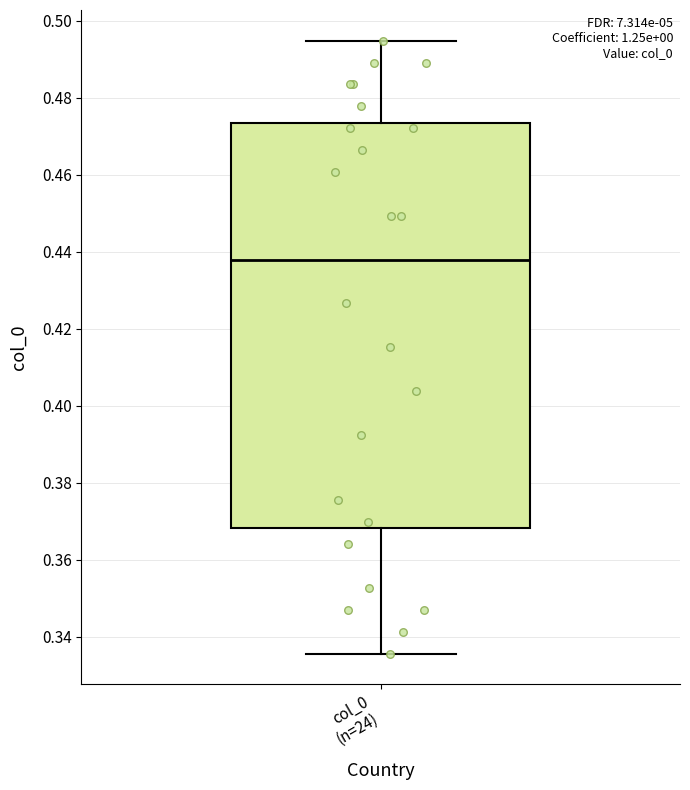

Where does the upper whisker of the box for col_0 (n=24) end on the y-axis? The values are not printed on the chart, so give them approximately, as read against the axis.

0.494